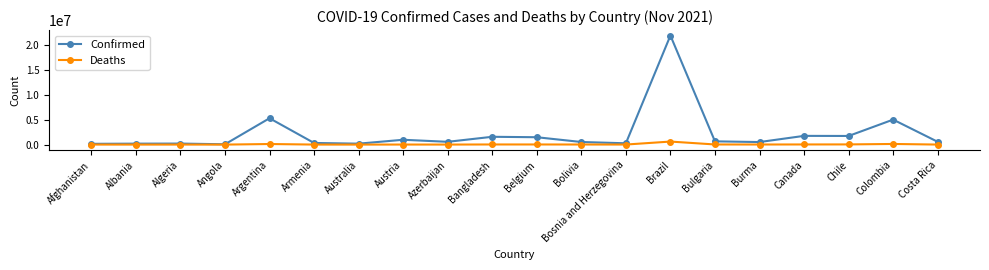

True or false: Deaths has more than 1 points higher than both neighbors.

True